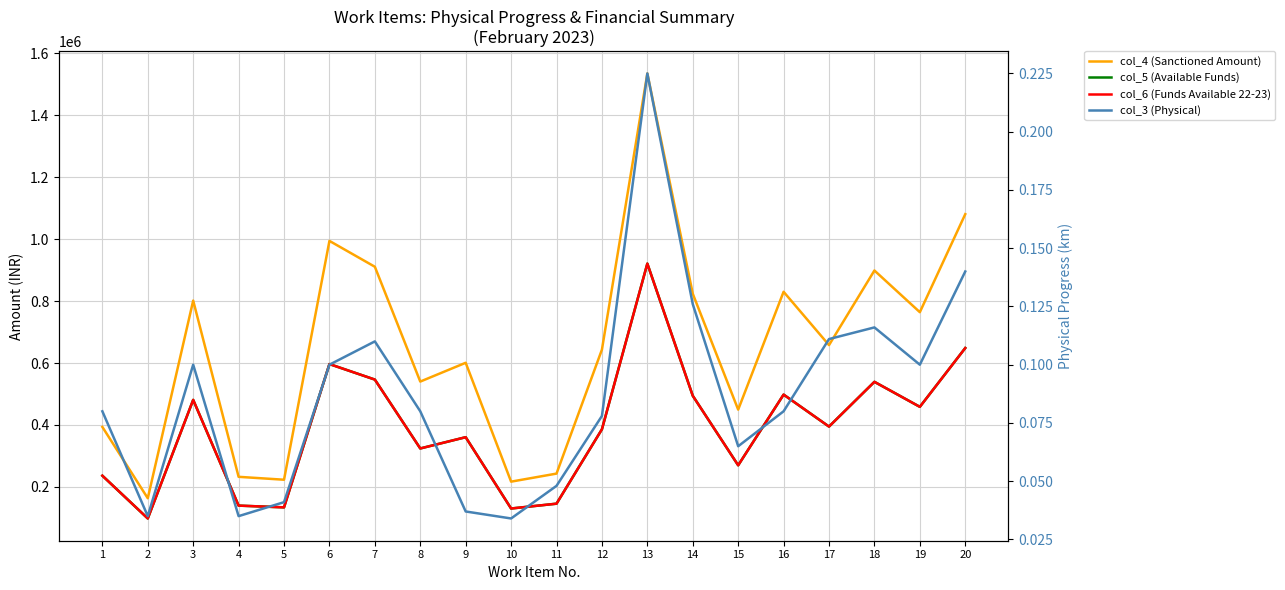

Between 16 and 7, which is larger?

7